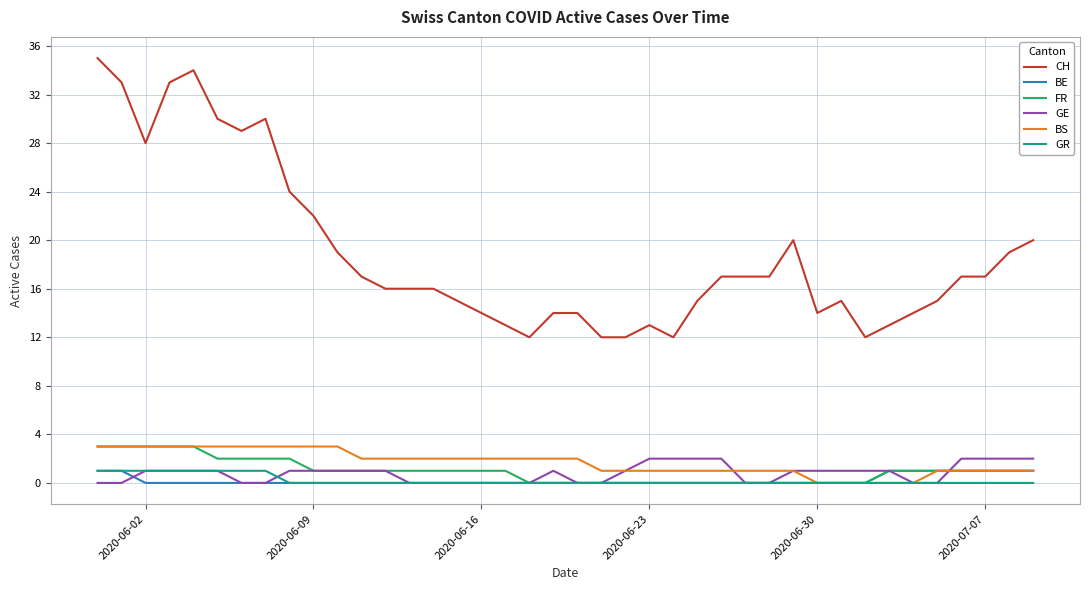

Which series has the largest total across all categories?

CH